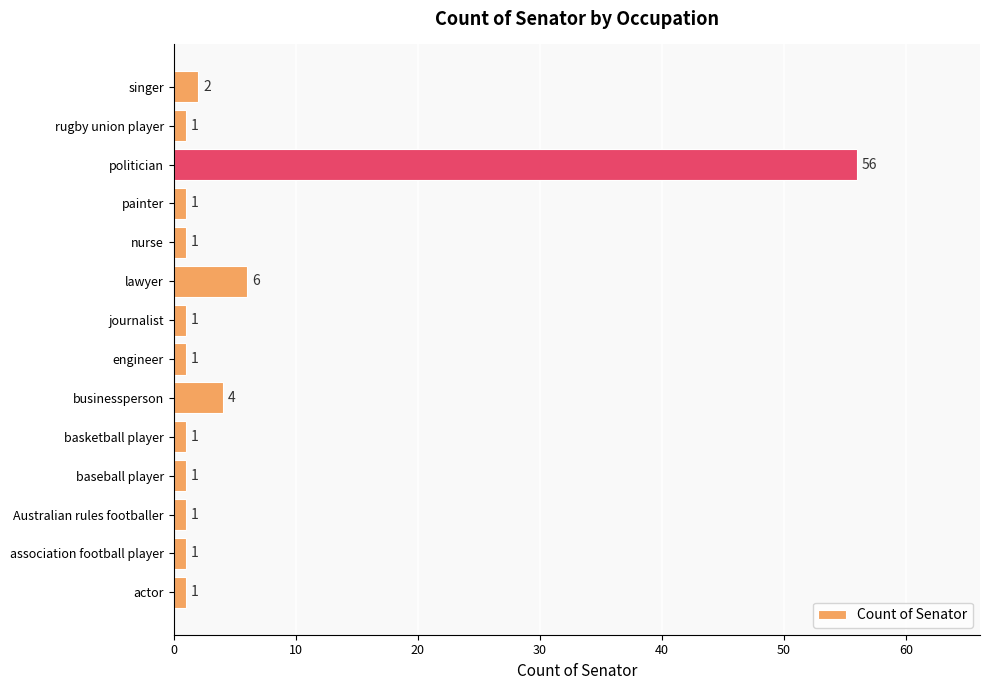

What value does the data have at lawyer?

6